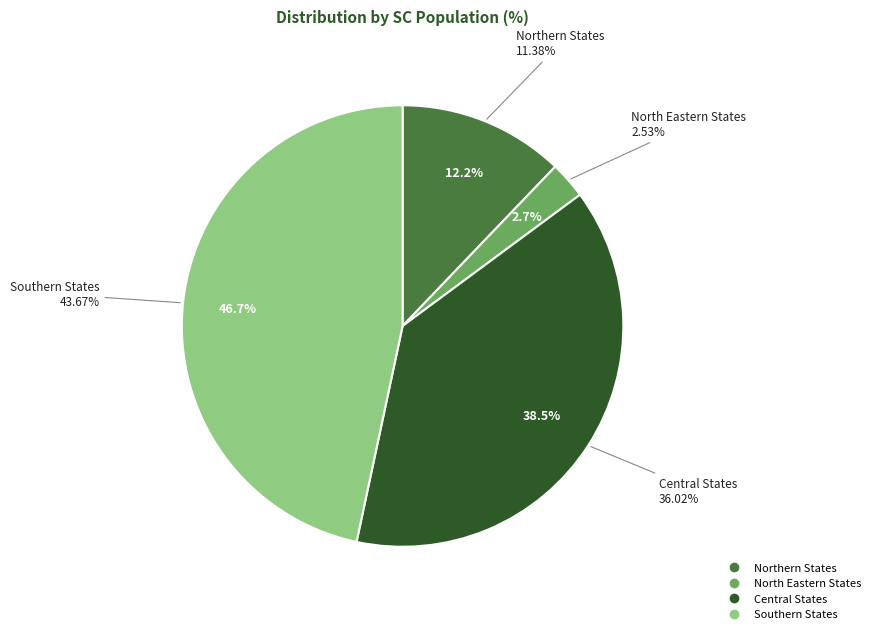

Is there a majority slice in this chart?

No